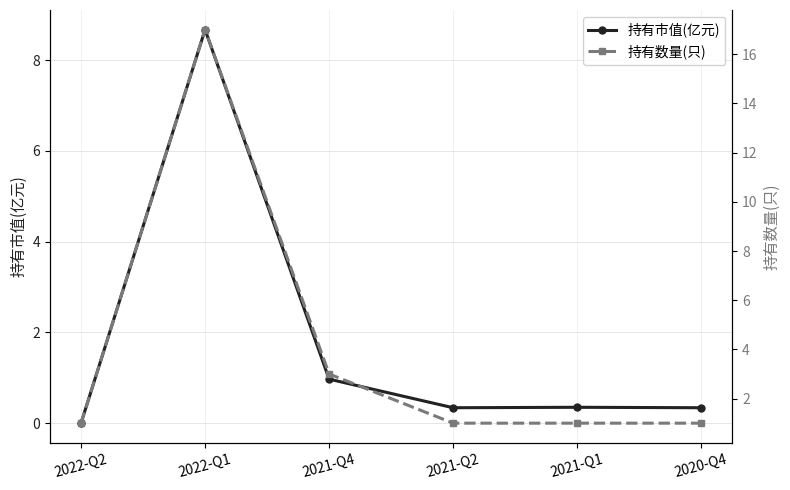

True or false: 持有数量(只) and 持有市值(亿元) intersect in this chart.

False